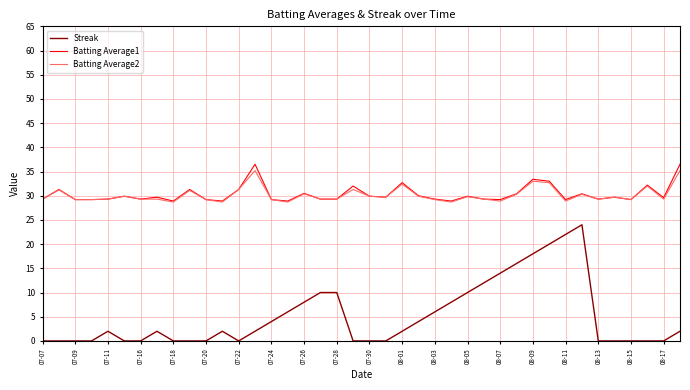

What is the minimum value for Batting Average2?

28.7